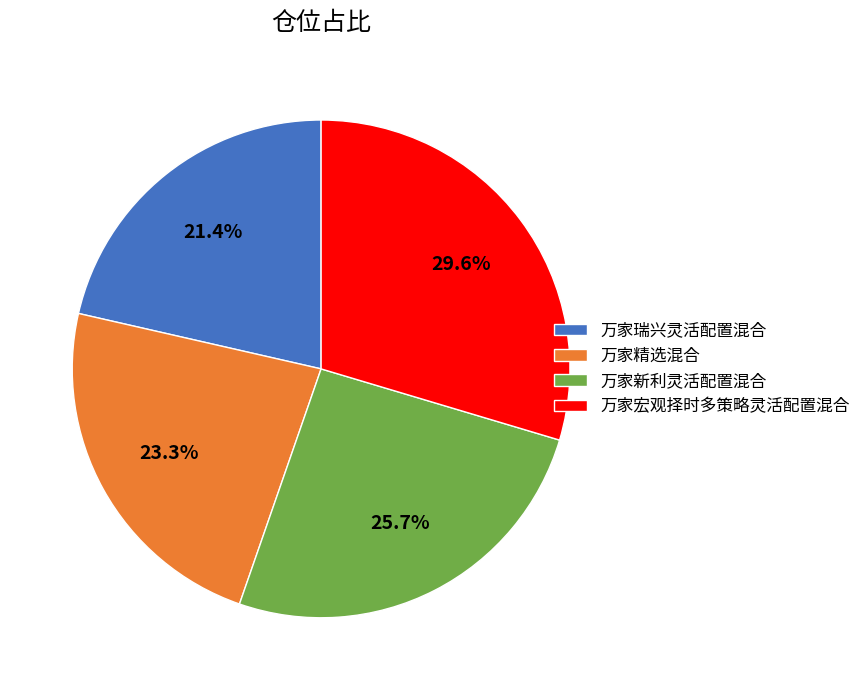

What percentage do 万家新利灵活配置混合 and 万家精选混合 together represent?

49.0%